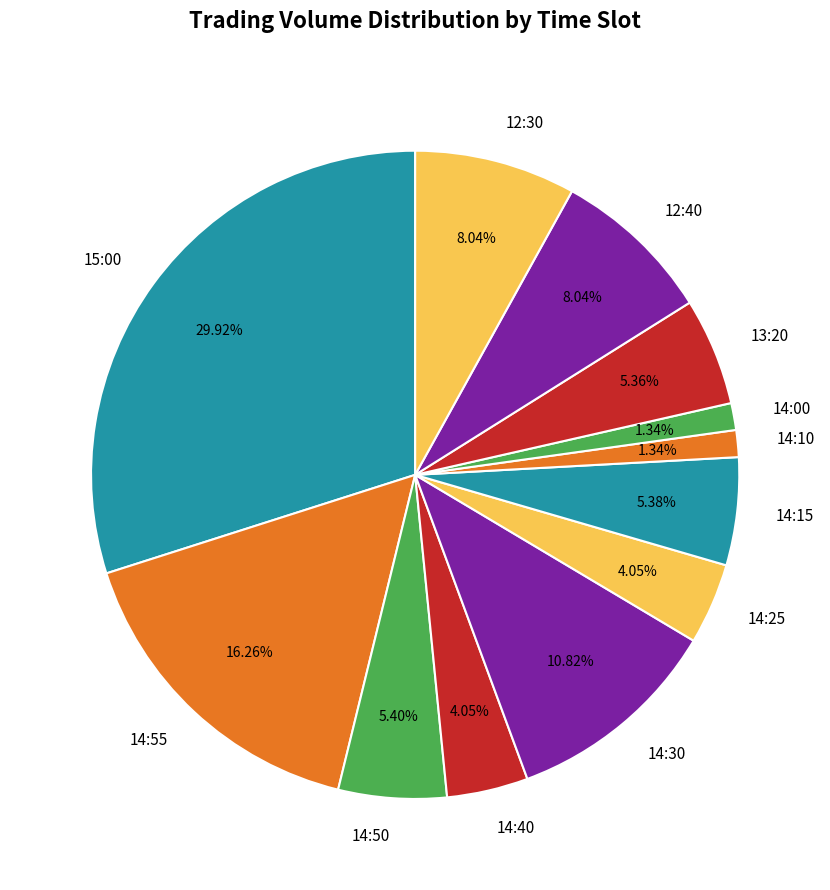

To the nearest percent, what is the combined percentage of 14:30 and 14:15?

16%